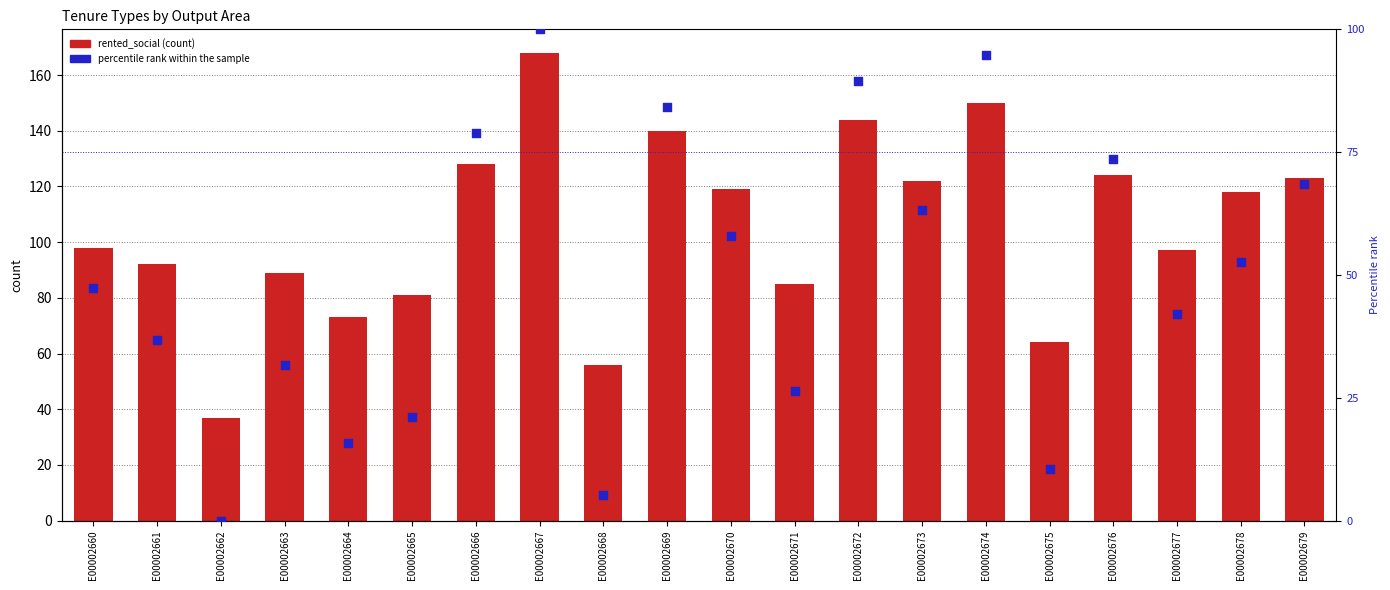

At how many categories does at least one series exceed 27?

20